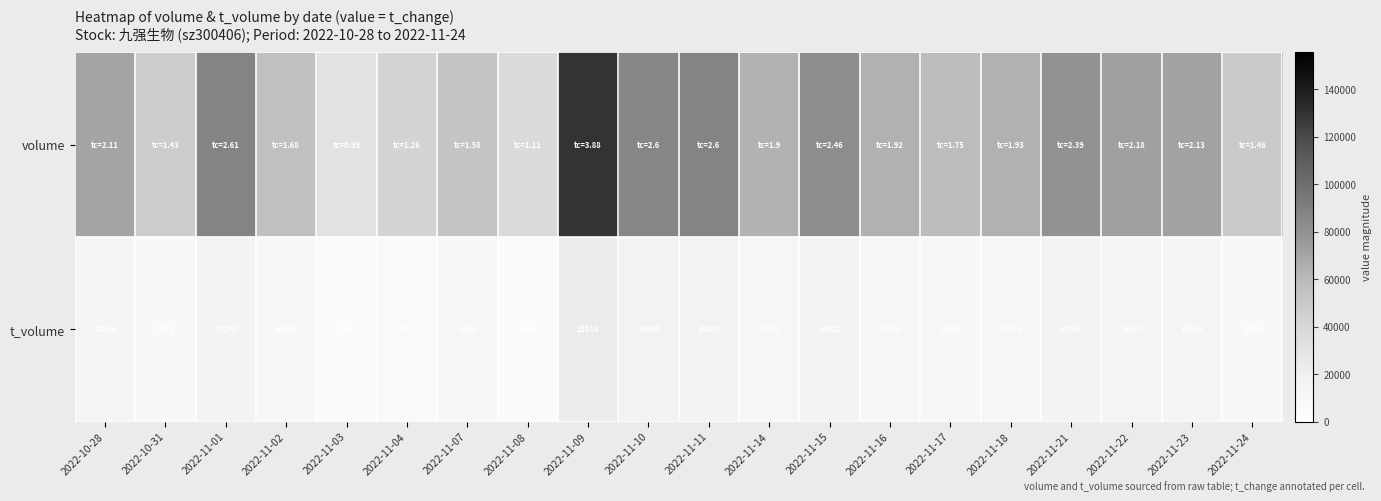

What is the highest value of the t_volume series?

23516